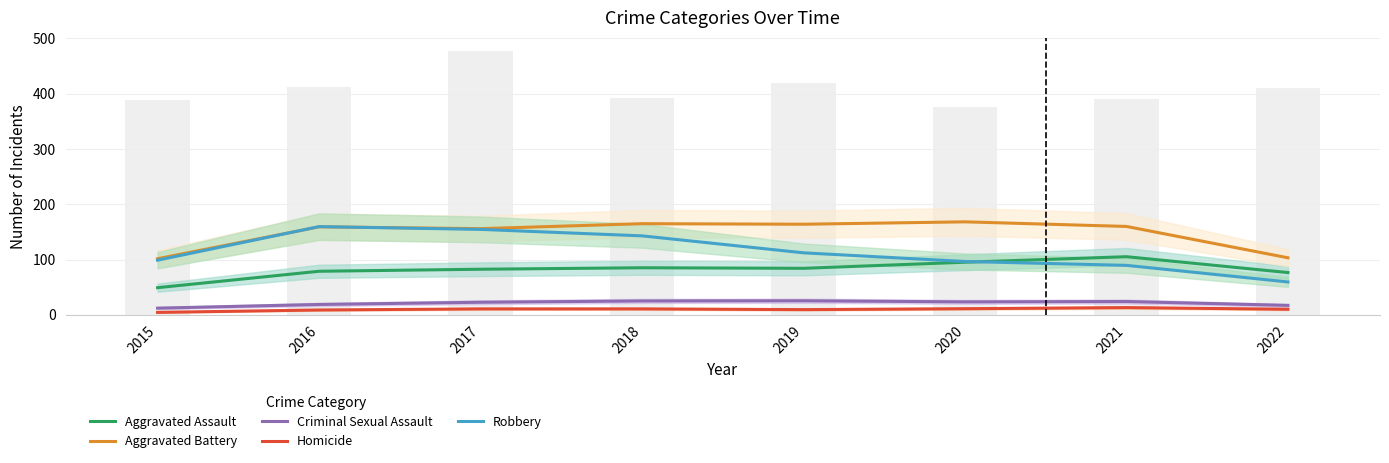

What is the value of the Homicide bar at the 1st from the left?

4.7